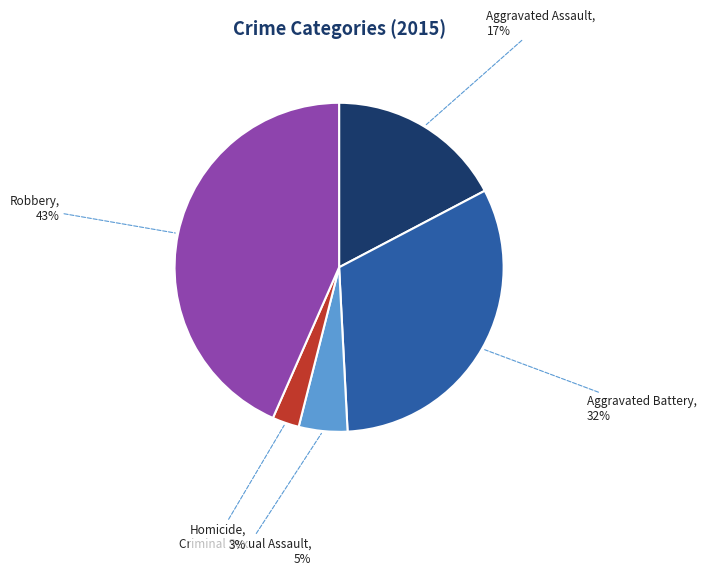

Is it true that Robbery is 53% of the pie?

False